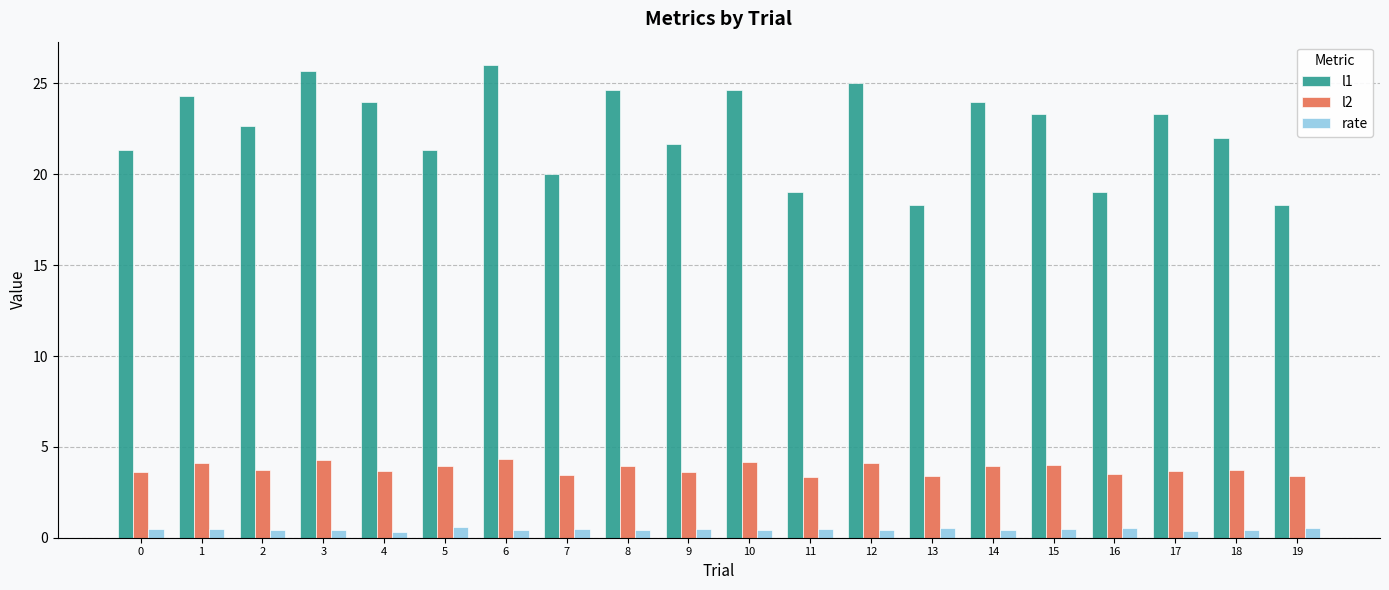

Rank the series by their average value, from highest to lowest.

l1, l2, rate